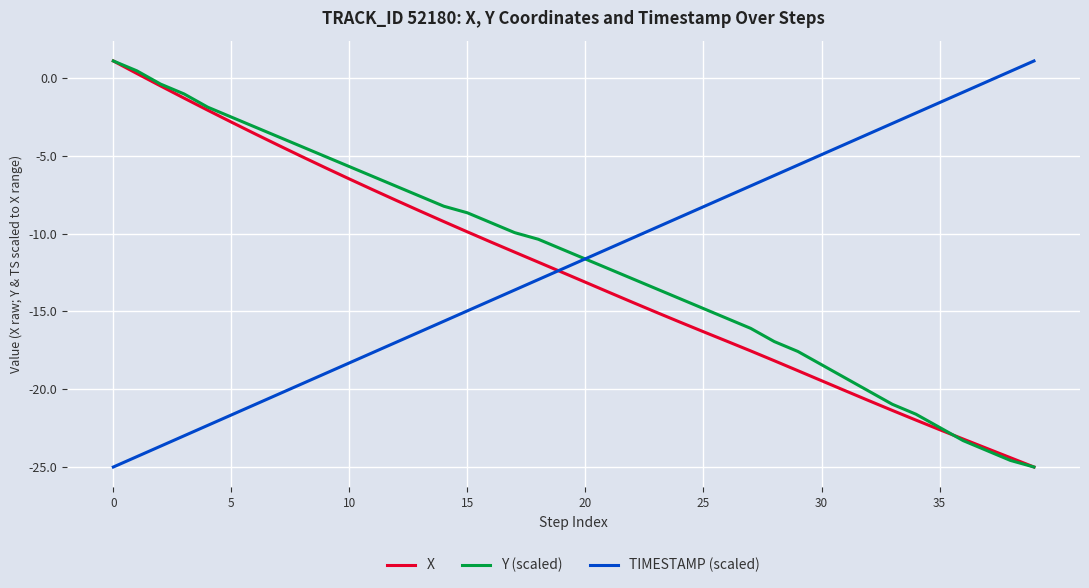

What is the highest value of the Y (scaled) series?

1.1